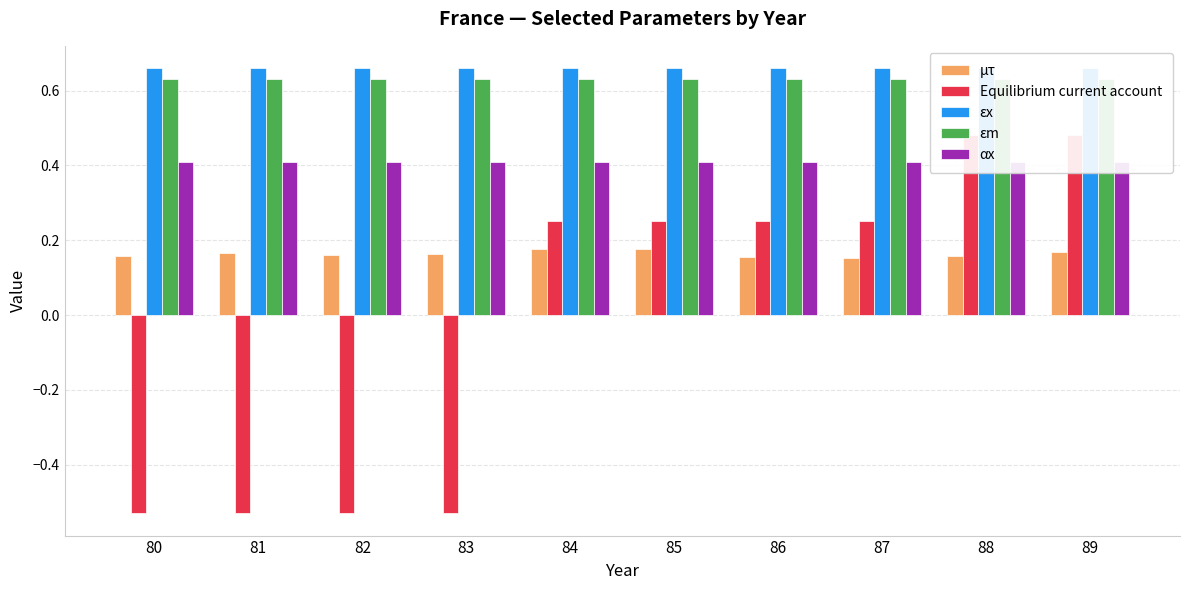

Reading left to right, list all the values displayed in this chart.

µτ: 0.2	0.2	0.2	0.2	0.2	0.2	0.2	0.2	0.2	0.2
Equilibrium current account: -0.5	-0.5	-0.5	-0.5	0.2	0.2	0.2	0.2	0.5	0.5
εx: 0.7	0.7	0.7	0.7	0.7	0.7	0.7	0.7	0.7	0.7
εm: 0.6	0.6	0.6	0.6	0.6	0.6	0.6	0.6	0.6	0.6
αx: 0.4	0.4	0.4	0.4	0.4	0.4	0.4	0.4	0.4	0.4